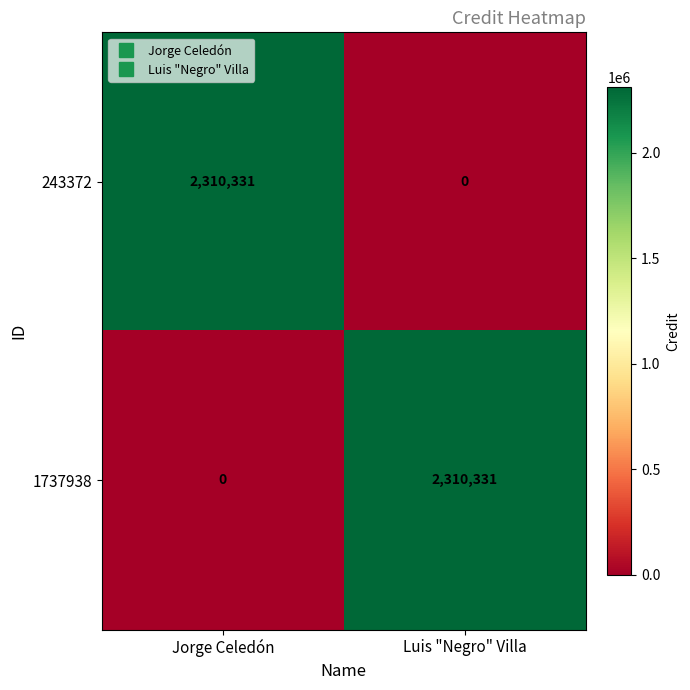

Is it true that 1737938 equals 2310331 at Luis "Negro" Villa?

True